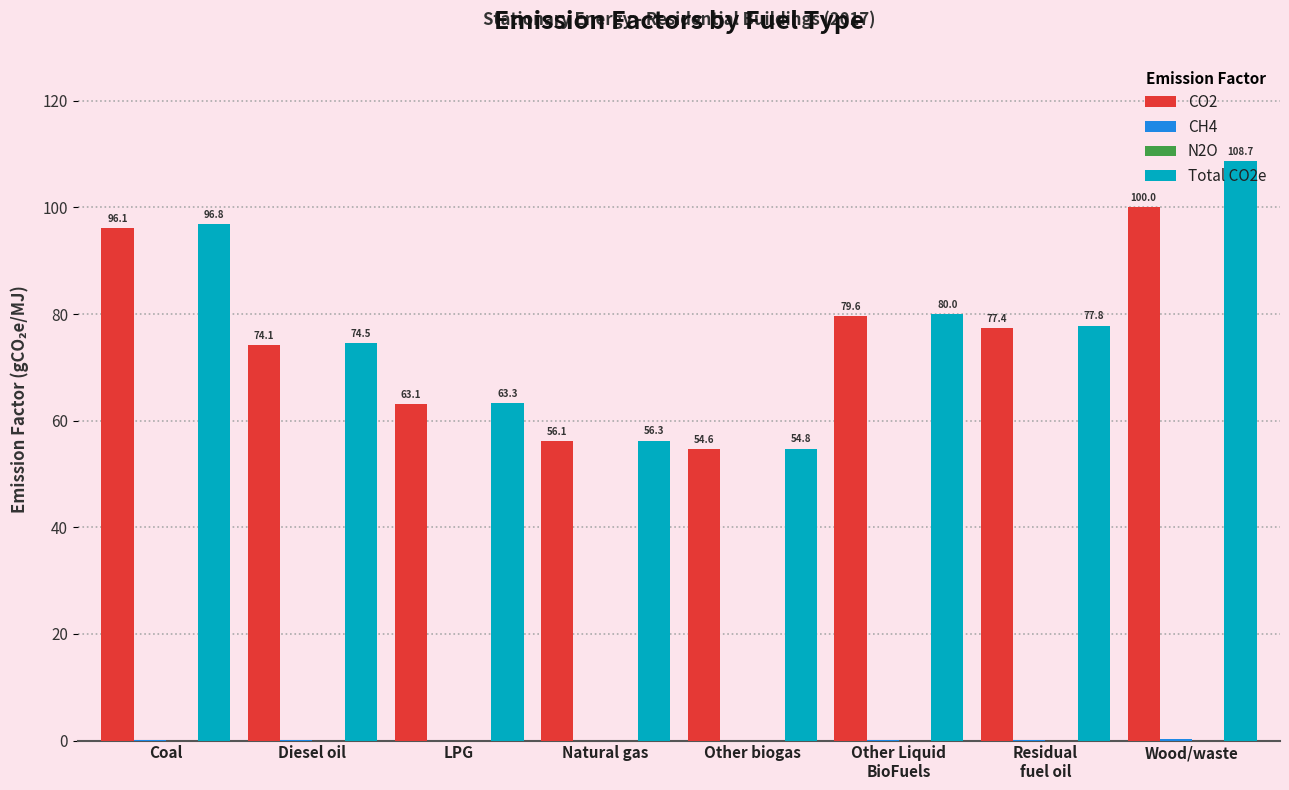

Which series changed the most between Diesel oil and Wood/waste?

Total CO2e